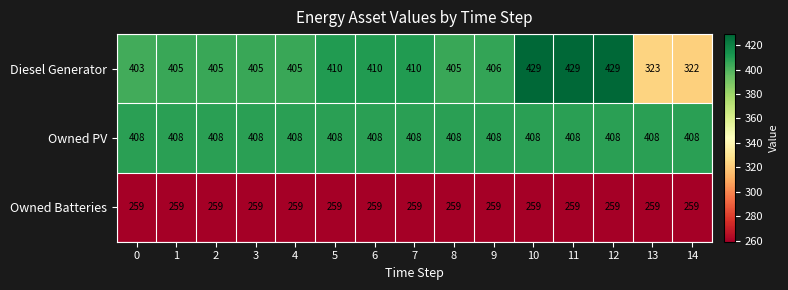

What is the smallest value displayed?

259